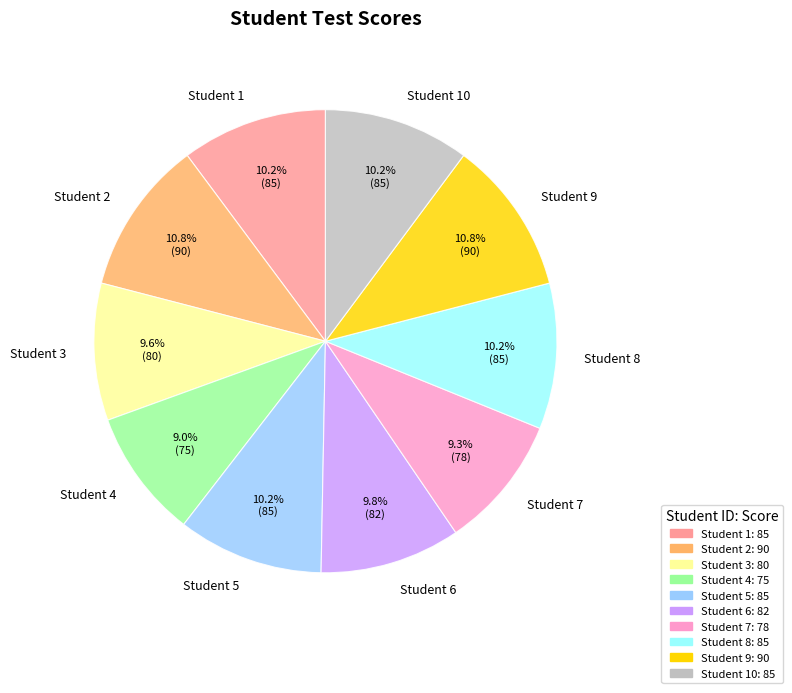

What is the ratio of the value at Student 10 to the value at Student 7?

1.1